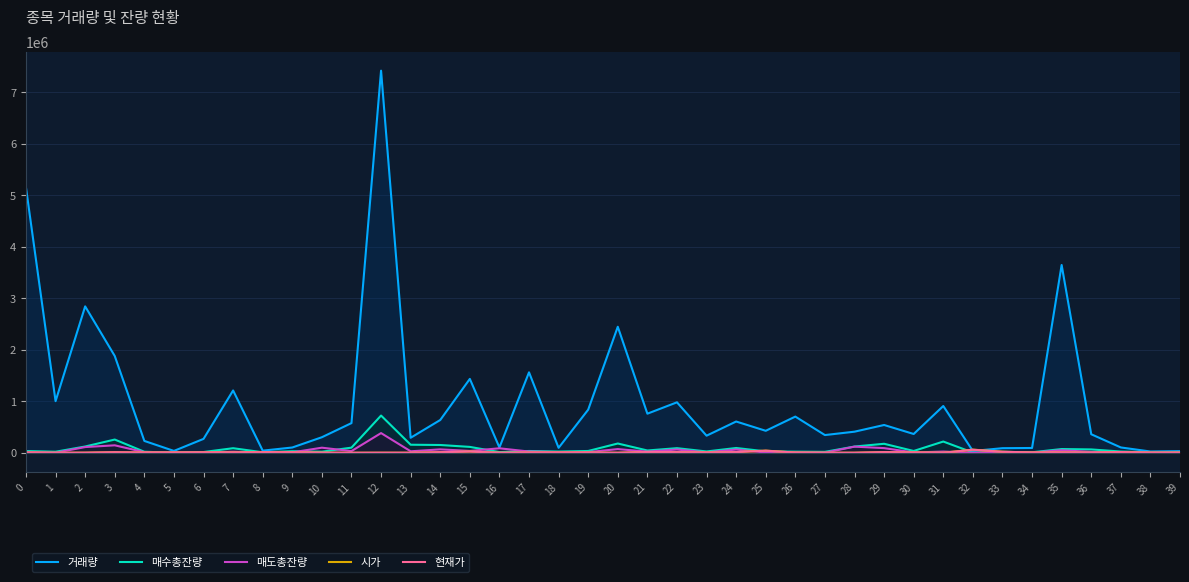

What is the sum of the 매도총잔량 values at 18 and 1?

13478